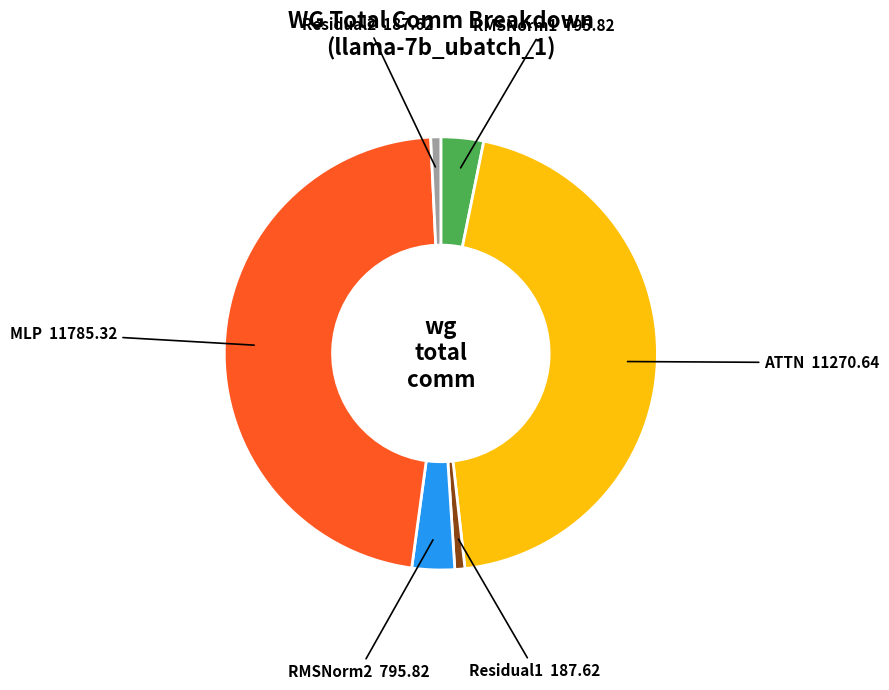

Between Residual2 and MLP, which is larger?

MLP